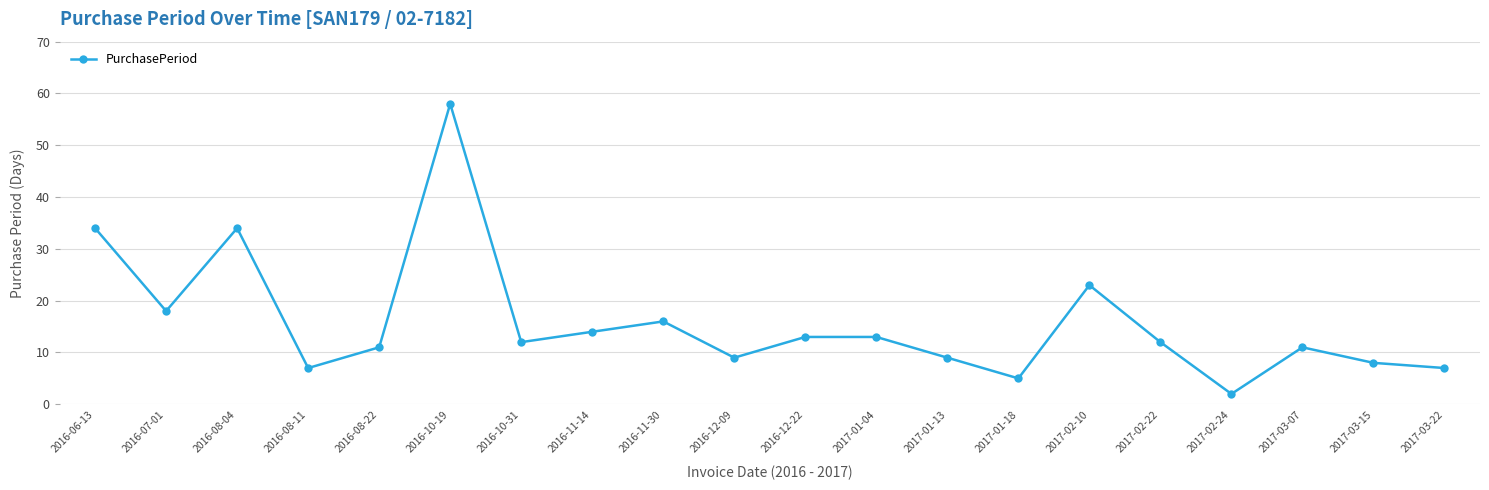

Read the value at 2016-08-04.

34